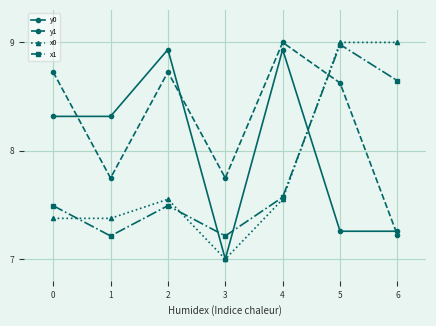

Is it true that x1 equals 9.0 at 5?

True